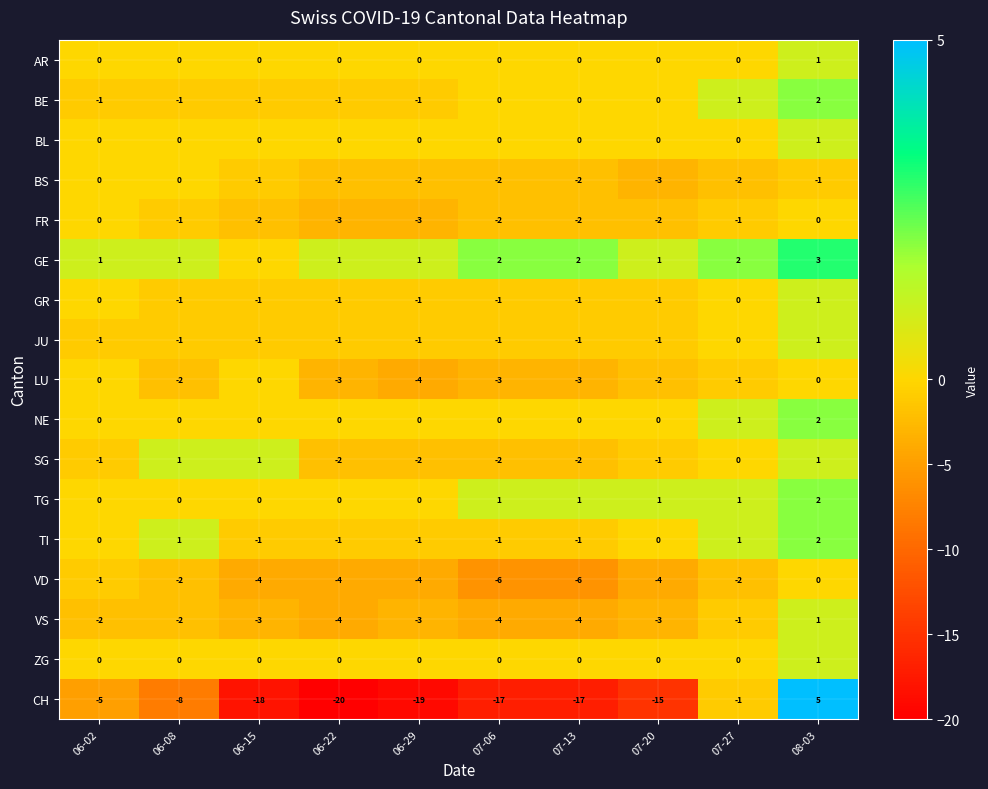

Which series changed the most between 06-02 and 07-06?

CH